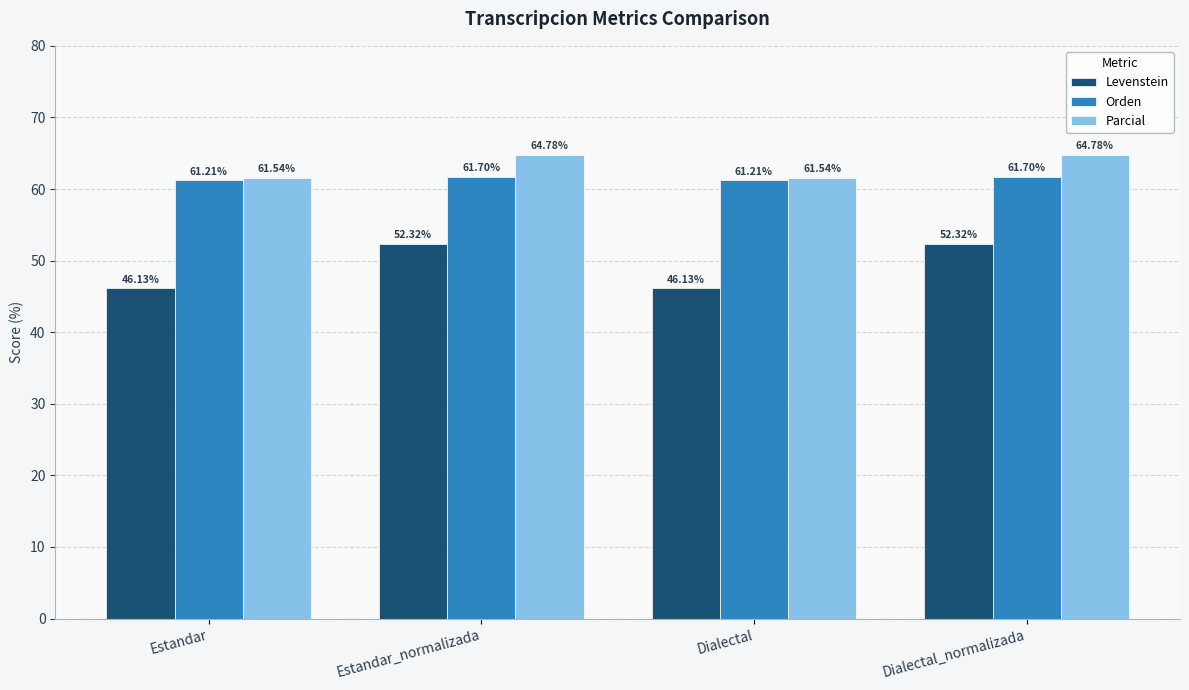

Which series has the widest spread of values?

Levenstein